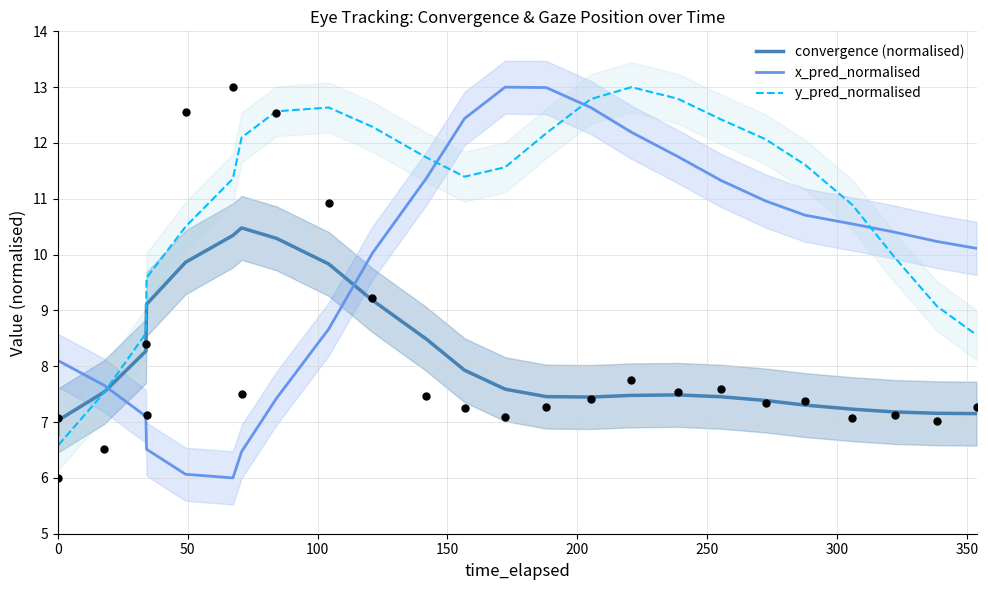

Which series has the widest spread of Y values?

x_pred_normalised